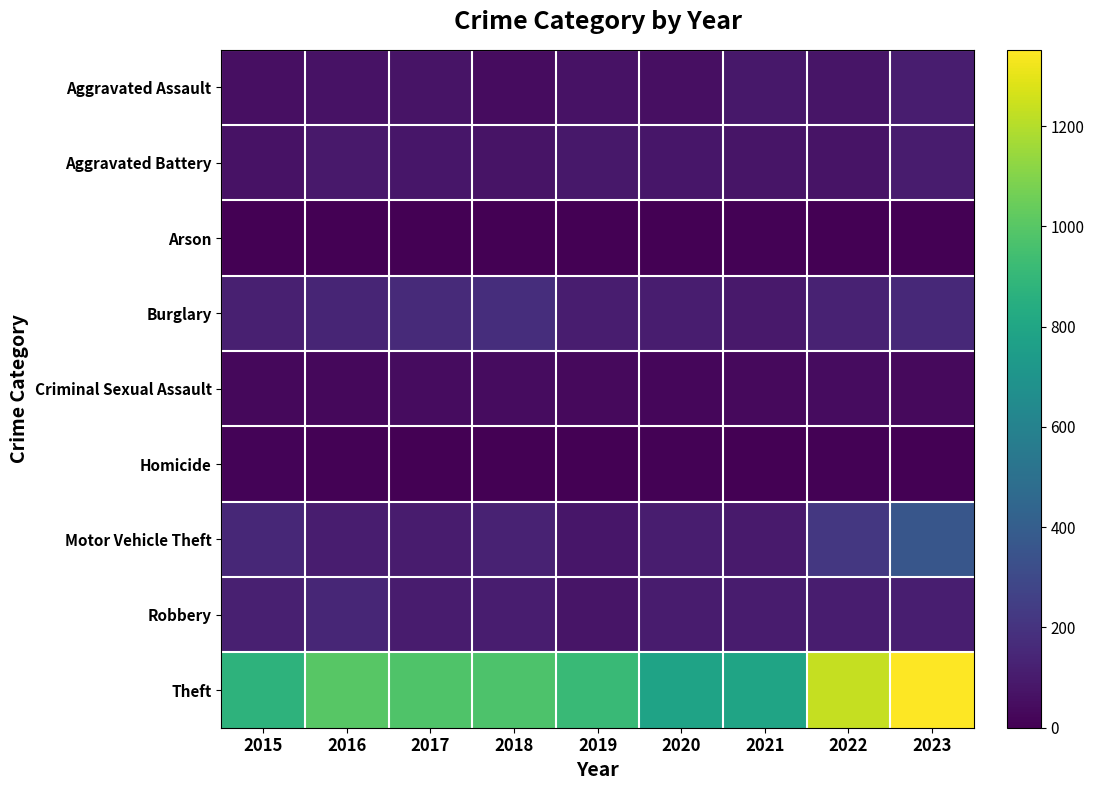

At 2018, list the series in order from smallest to largest.

Homicide, Arson, Aggravated Assault, Criminal Sexual Assault, Aggravated Battery, Robbery, Motor Vehicle Theft, Burglary, Theft